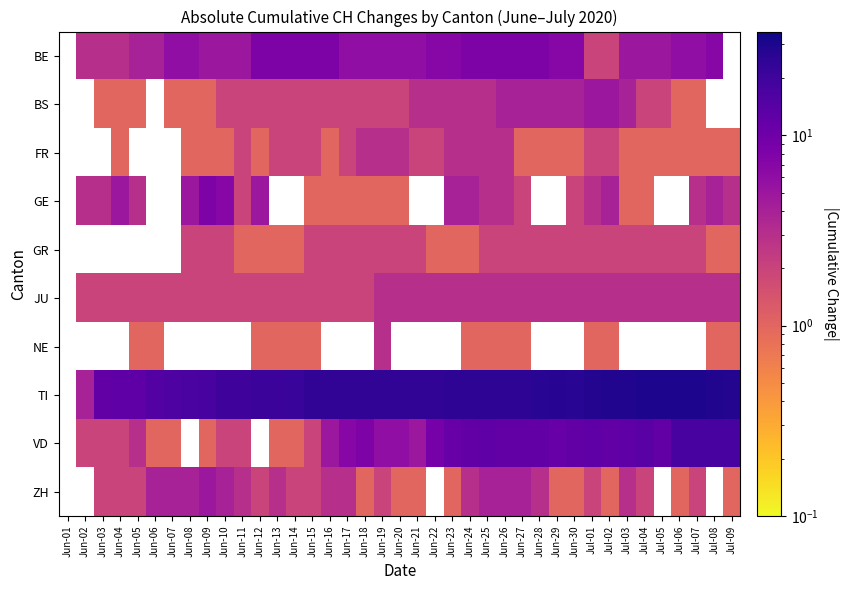

What is the greatest value displayed?

30.0